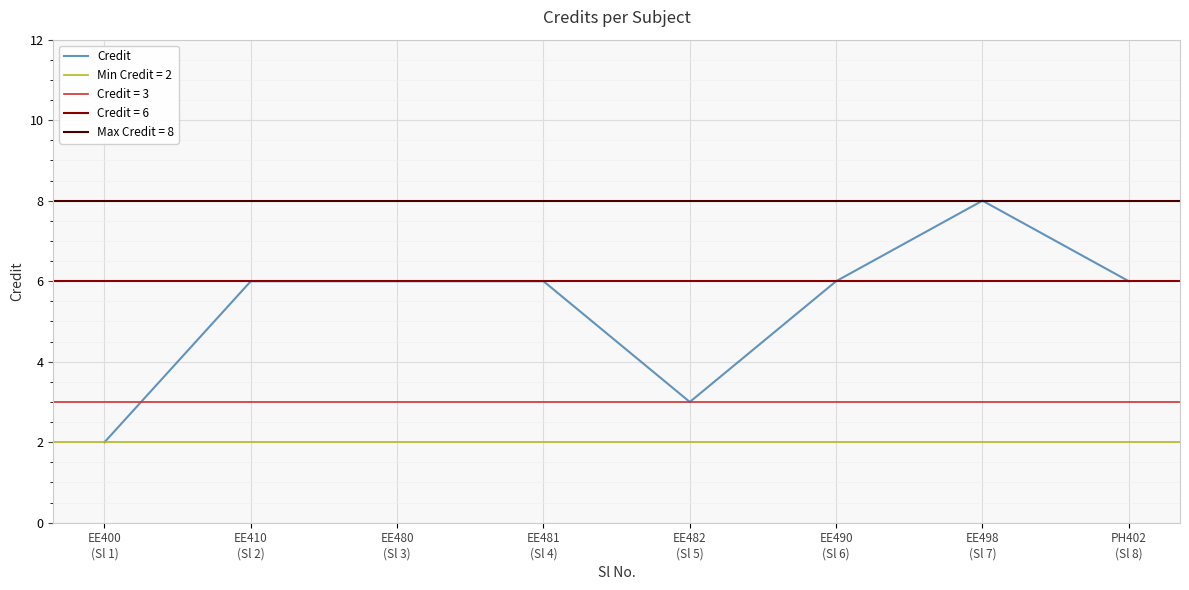

The chart shows a value of 2 at EE400
(Sl 1). True or false?

True